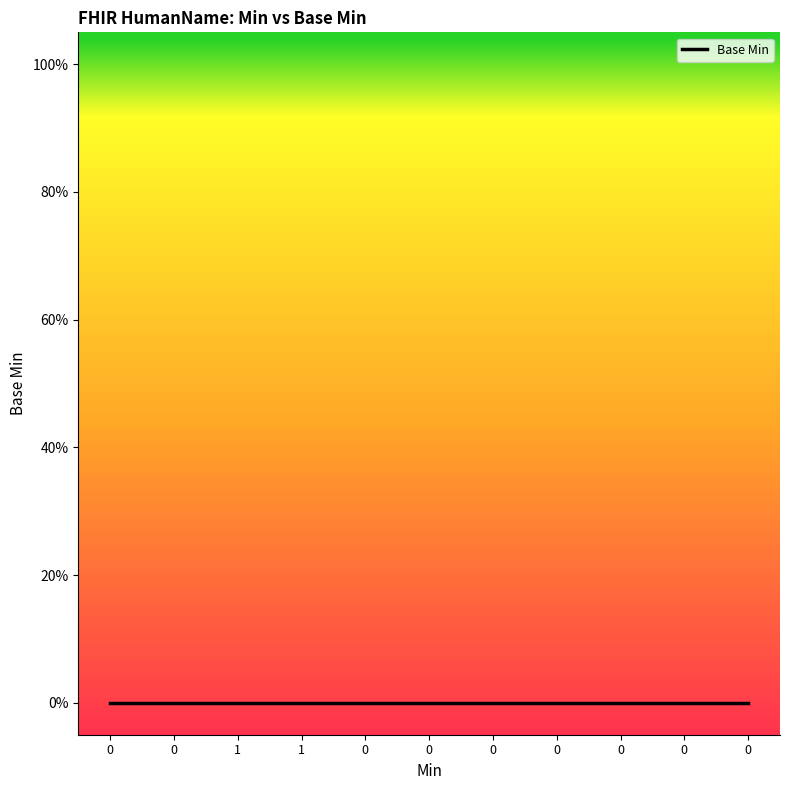

How many data points does each series have?

11